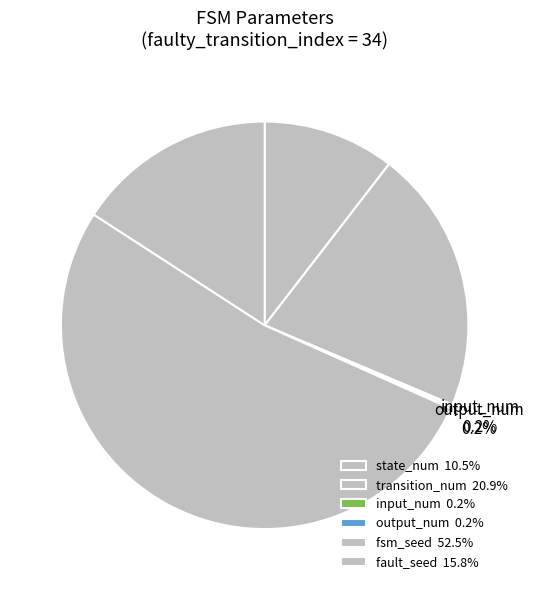

How many segments does this pie chart have?

6